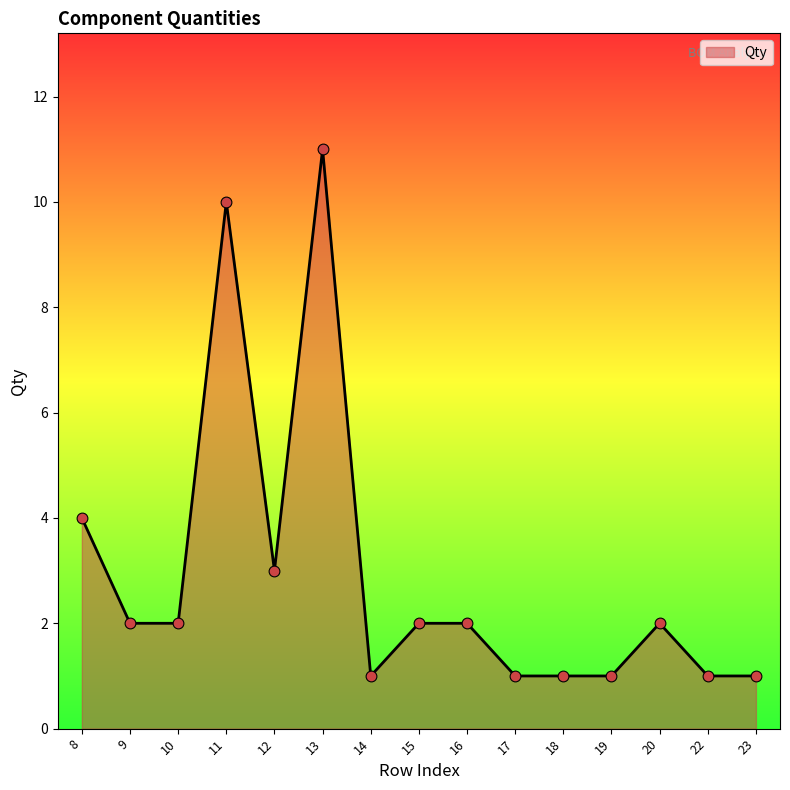

What is the change in value from 9 to 14?

-1